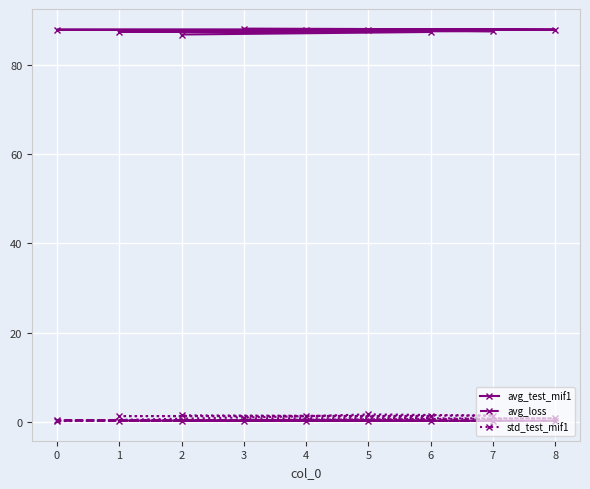

True or false: std_test_mif1 has more than 0 interior local peaks.

True